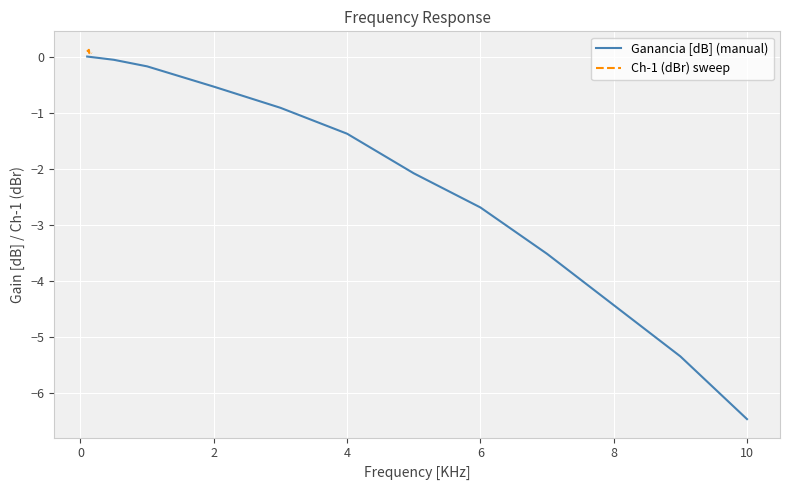

True or false: Ganancia [dB] (manual) has a value of -0.5 at 2.

True